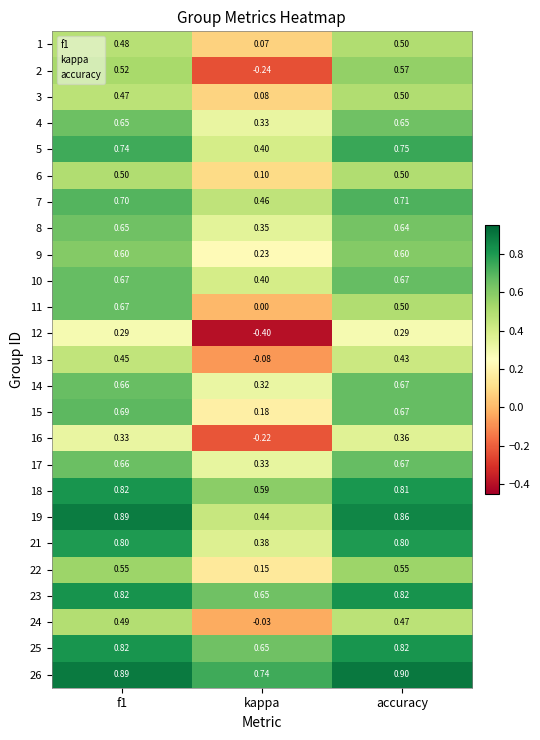

At which category is the sum across all series the highest?

f1